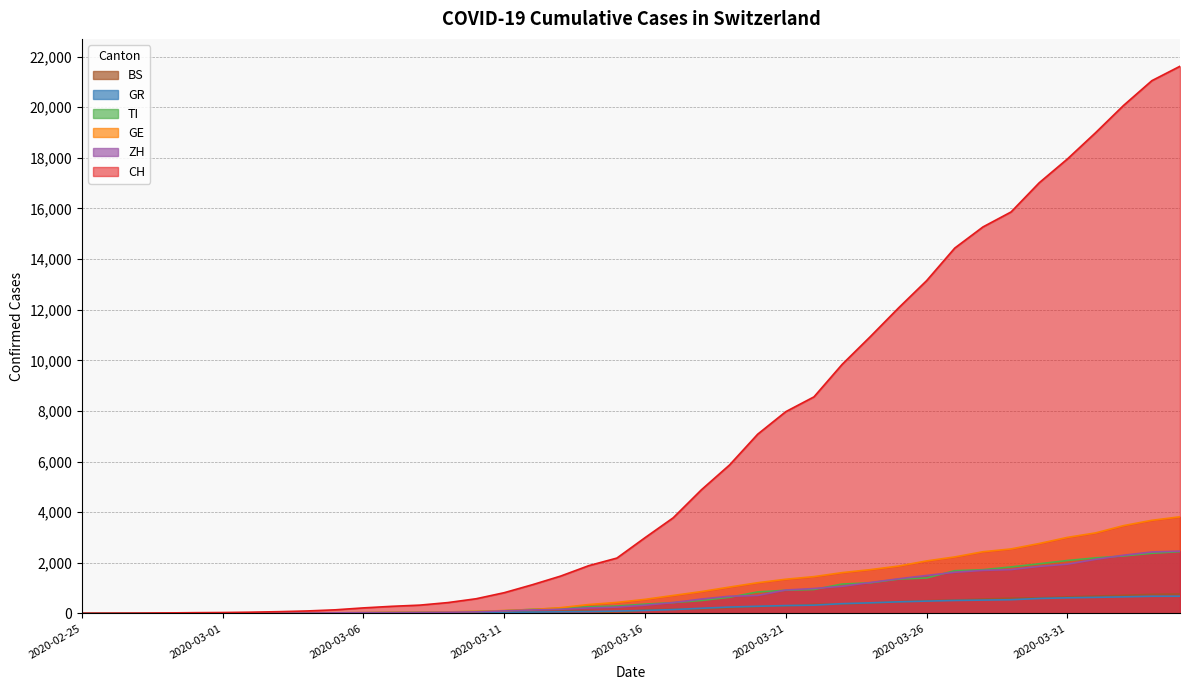

Which series changed the most between 2020-03-04 and 2020-03-25?

CH